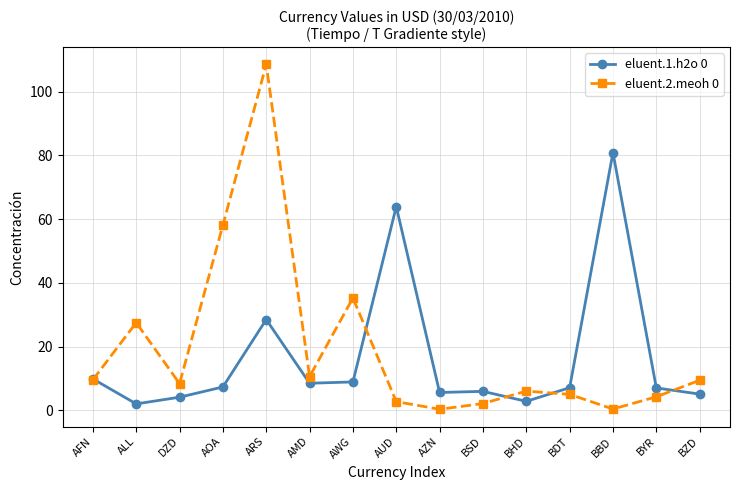

Is it true that eluent.1.h2o 0 equals 7.0 at BYR?

True